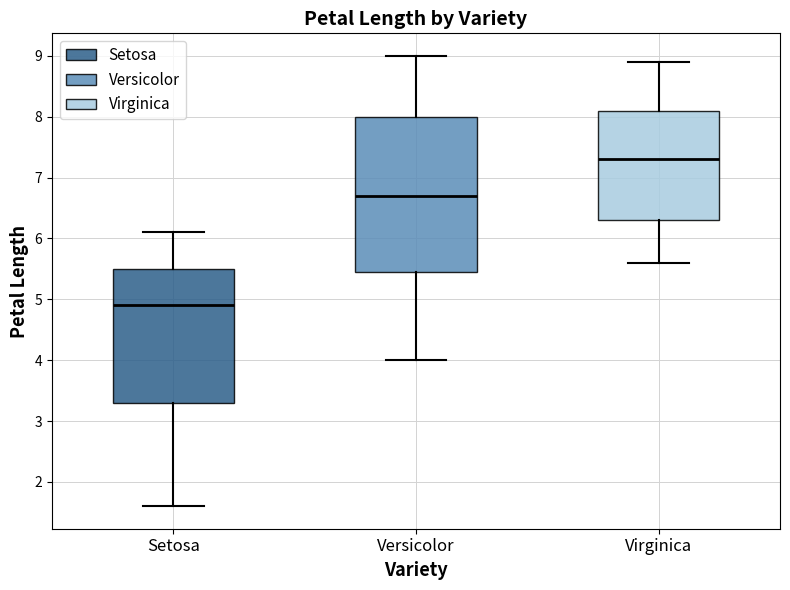

Reading left to right, transcribe this box plot: for each box, give where its median line is, the range the box spans, and where its two whiskers end, as read against the y-axis. The values are not printed on the chart, so give them approximately, as read against the axis.

Setosa: median 4.9, box 3.3 to 5.5, whiskers 1.6 to 6.1
Versicolor: median 6.7, box 5.5 to 8.0, whiskers 4.0 to 9.0
Virginica: median 7.3, box 6.3 to 8.1, whiskers 5.6 to 8.9